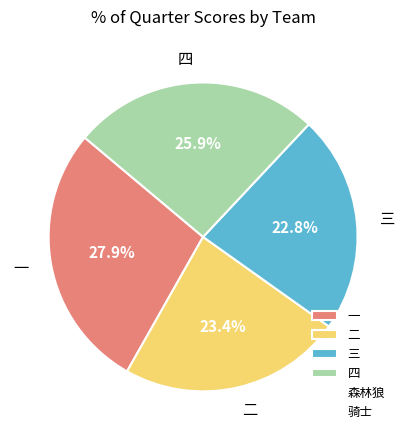

Rank the categories by value from lowest to highest.

三, 二, 四, 一